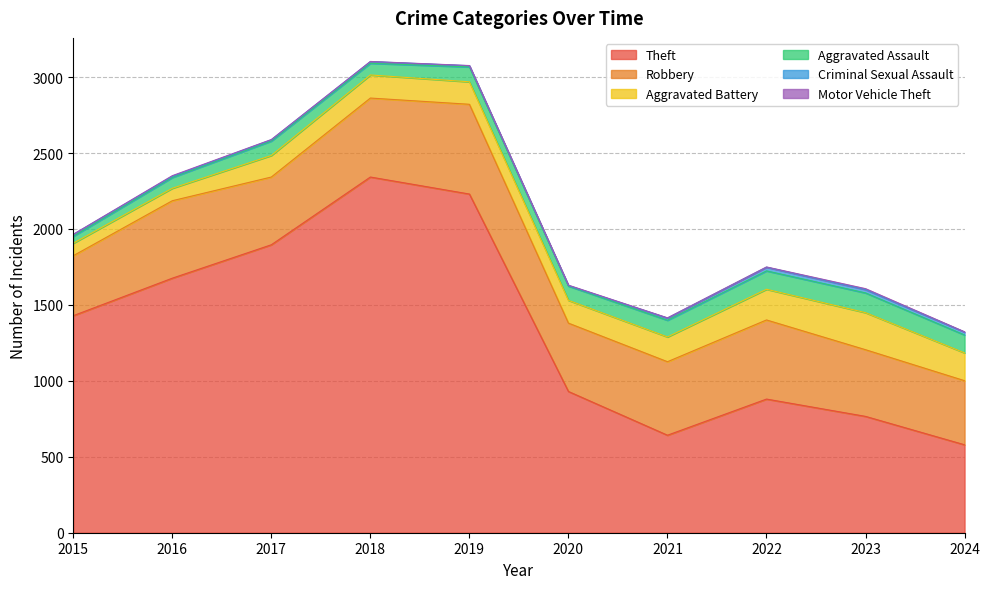

Reading left to right, transcribe all the data shown in this chart.

Theft: 2015=1429	2016=1676	2017=1896	2018=2342	2019=2230	2020=930	2021=642	2022=880	2023=766	2024=579
Robbery: 2015=395	2016=510	2017=446	2018=520	2019=591	2020=450	2021=484	2022=521	2023=439	2024=422
Aggravated Battery: 2015=82	2016=82	2017=142	2018=152	2019=148	2020=150	2021=163	2022=202	2023=244	2024=183
Aggravated Assault: 2015=46	2016=71	2017=95	2018=77	2019=98	2020=94	2021=110	2022=121	2023=130	2024=118
Criminal Sexual Assault: 2015=12	2016=8	2017=8	2018=11	2019=8	2020=3	2021=14	2022=24	2023=22	2024=19
Motor Vehicle Theft: 2015=1	2016=4	2017=2	2018=1	2019=1	2020=3	2021=2	2022=2	2023=6	2024=2